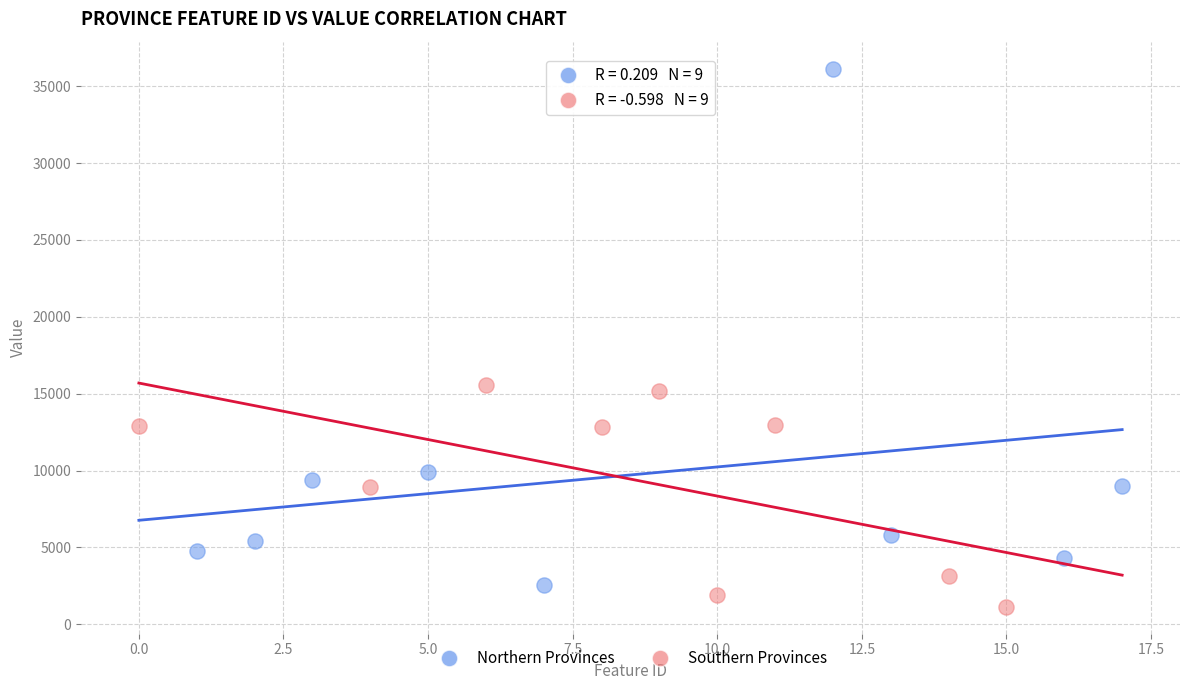

Which series has the largest Y range (max minus min)?

Northern Provinces